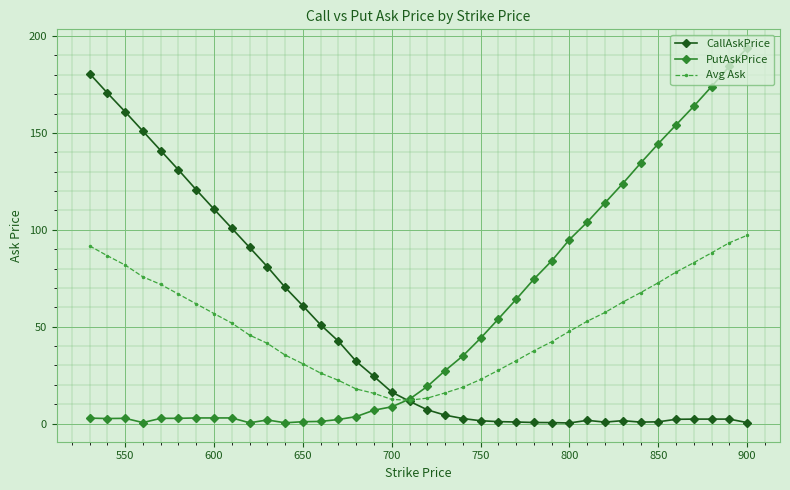

Which series ends up on top after the final intersection of Avg Ask and PutAskPrice?

PutAskPrice